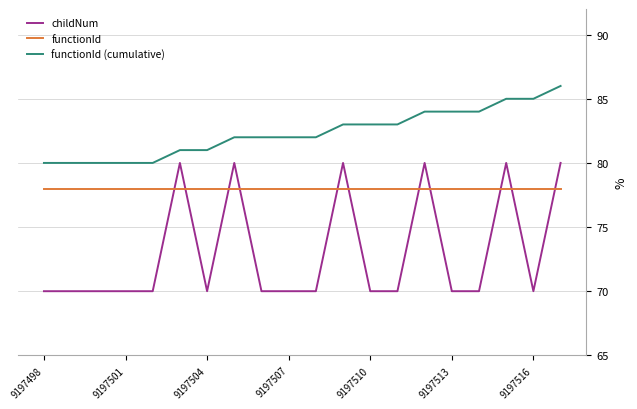

Count the number of categories in the chart.

20